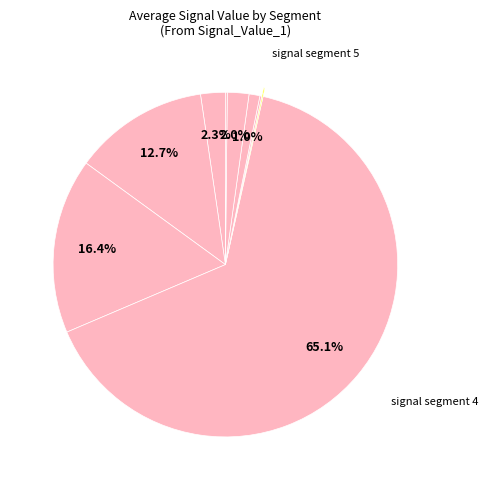

How many slices are in this pie chart?

9